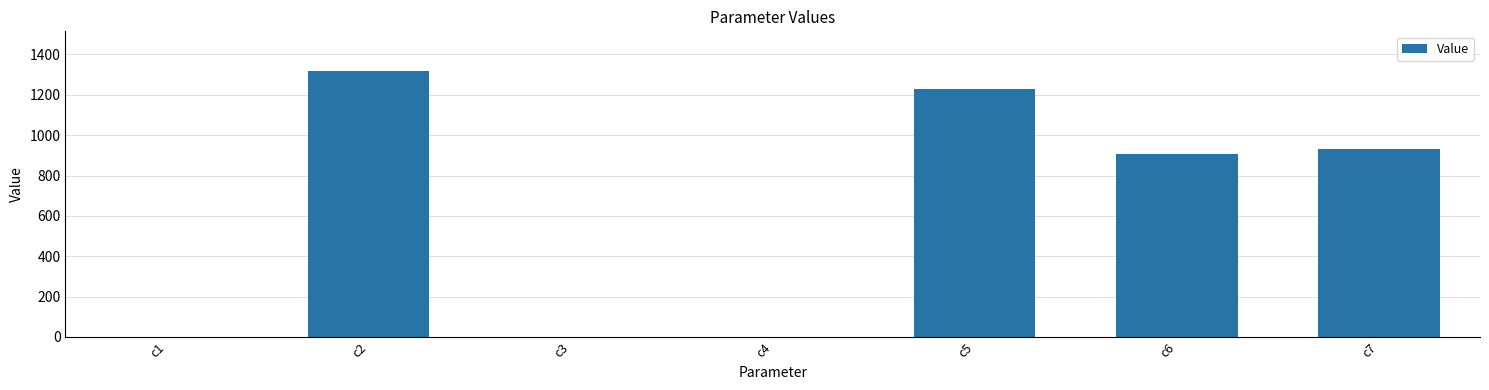

What is the maximum value shown in the chart?

1316.9